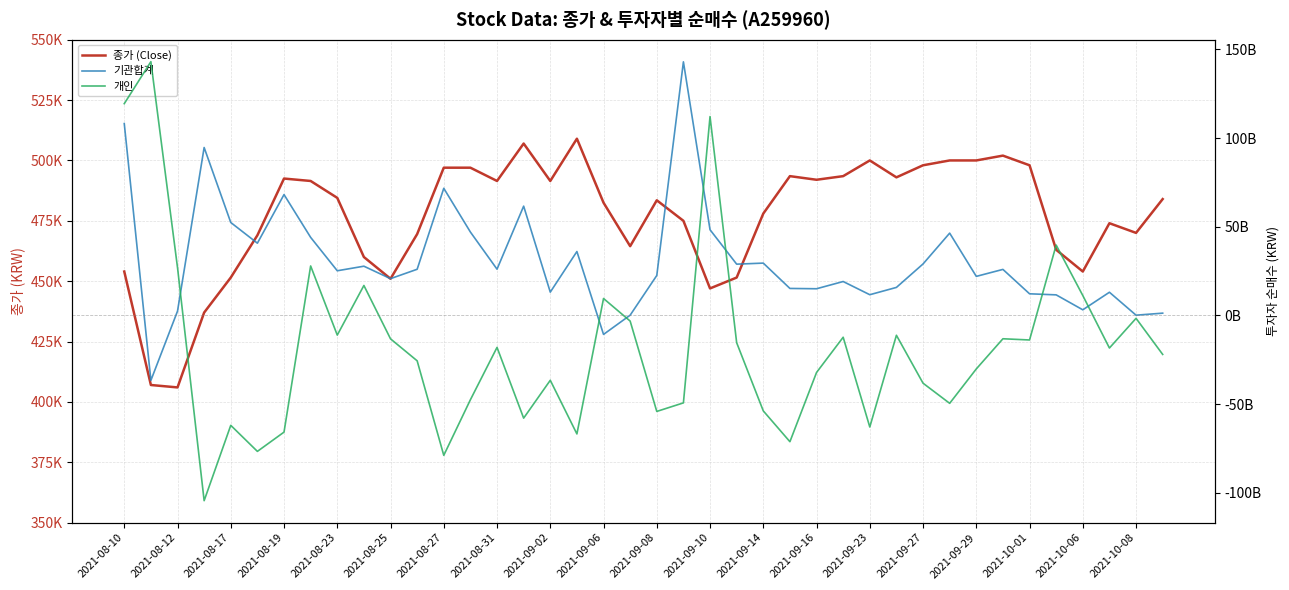

How many data points in 기관합계 are above 25971470000?

19